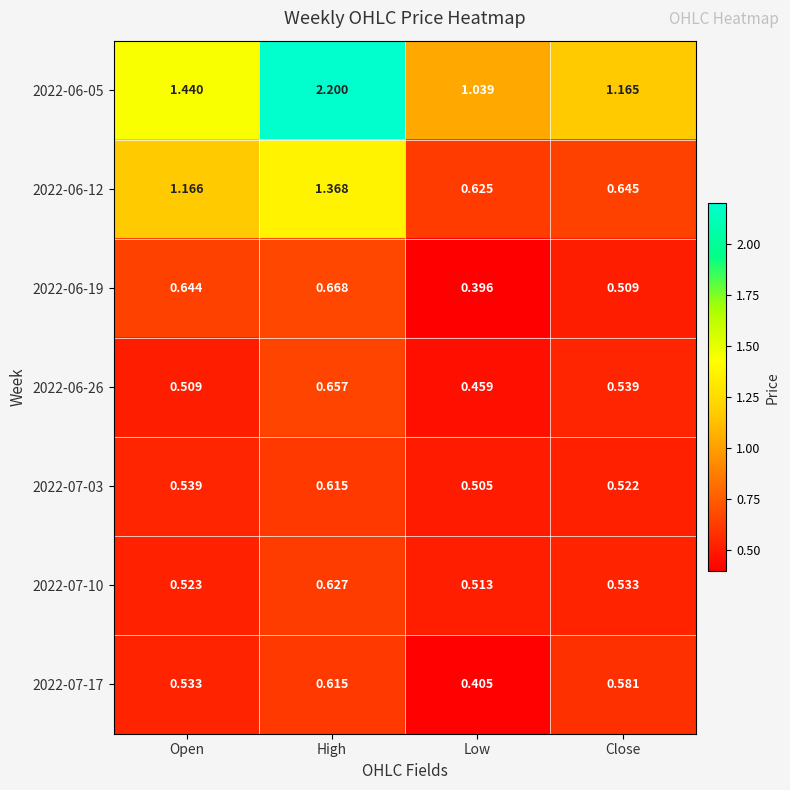

Is the value of 2022-06-26 at Open greater than the value of 2022-07-17 at High?

No